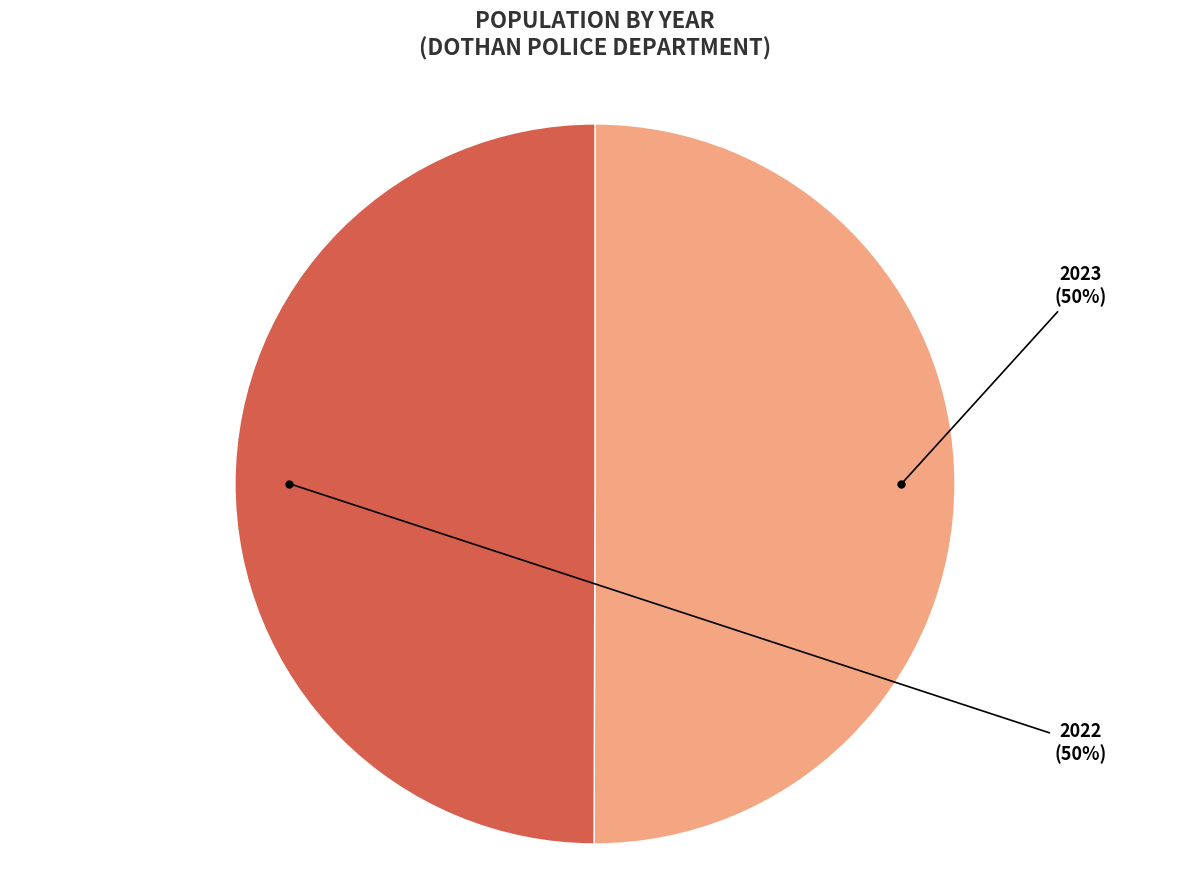

Approximately how many times larger is the value at 2022 compared to 2023?

1.0